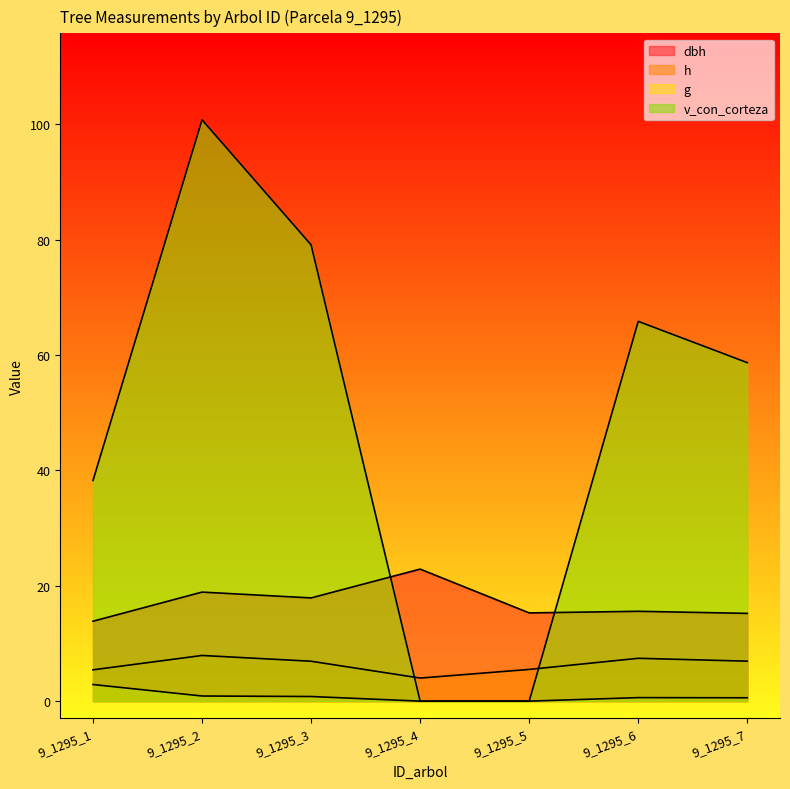

How many distinct data groups are displayed?

4